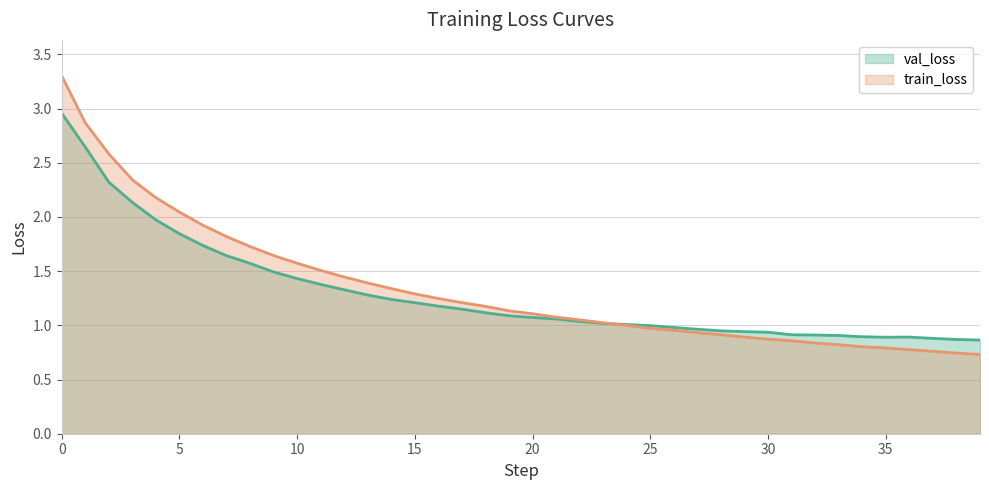

What is the difference between the train_loss values at 16 and 10?

0.3